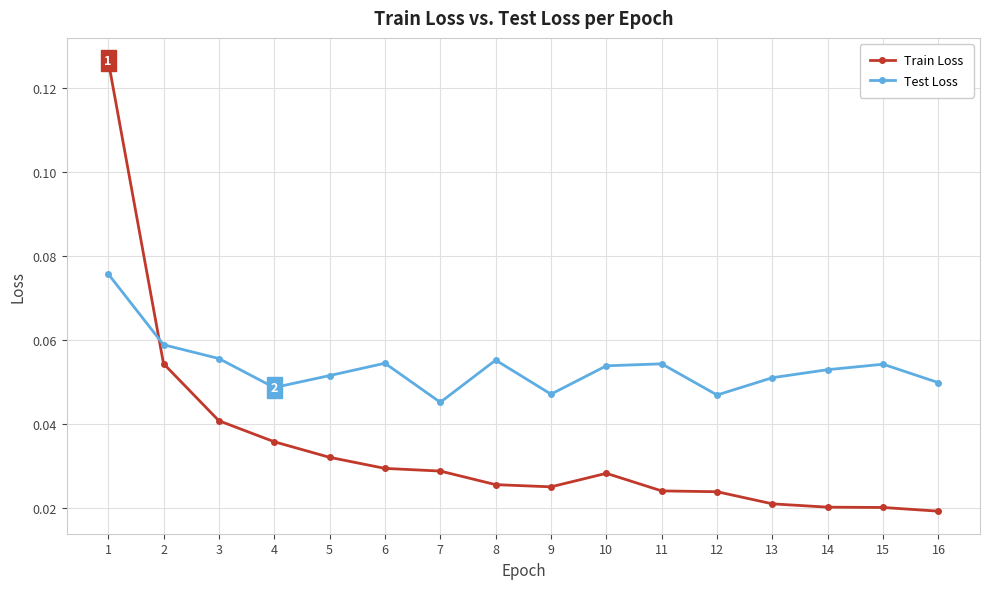

What are all the series names shown in the legend?

Train Loss, Test Loss